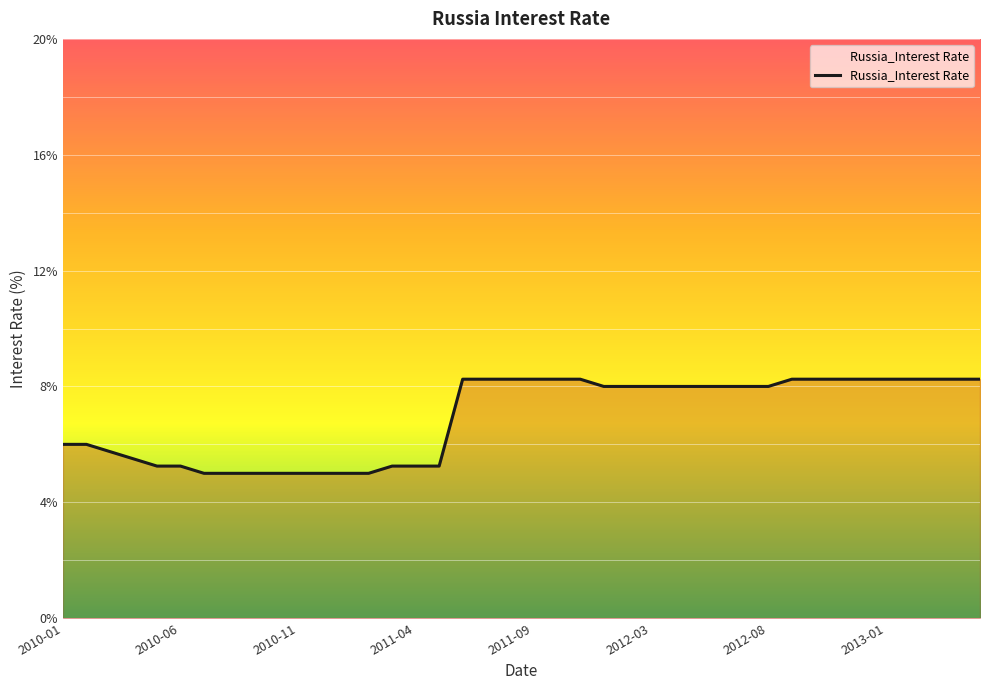

What is the smallest value displayed?

5.0